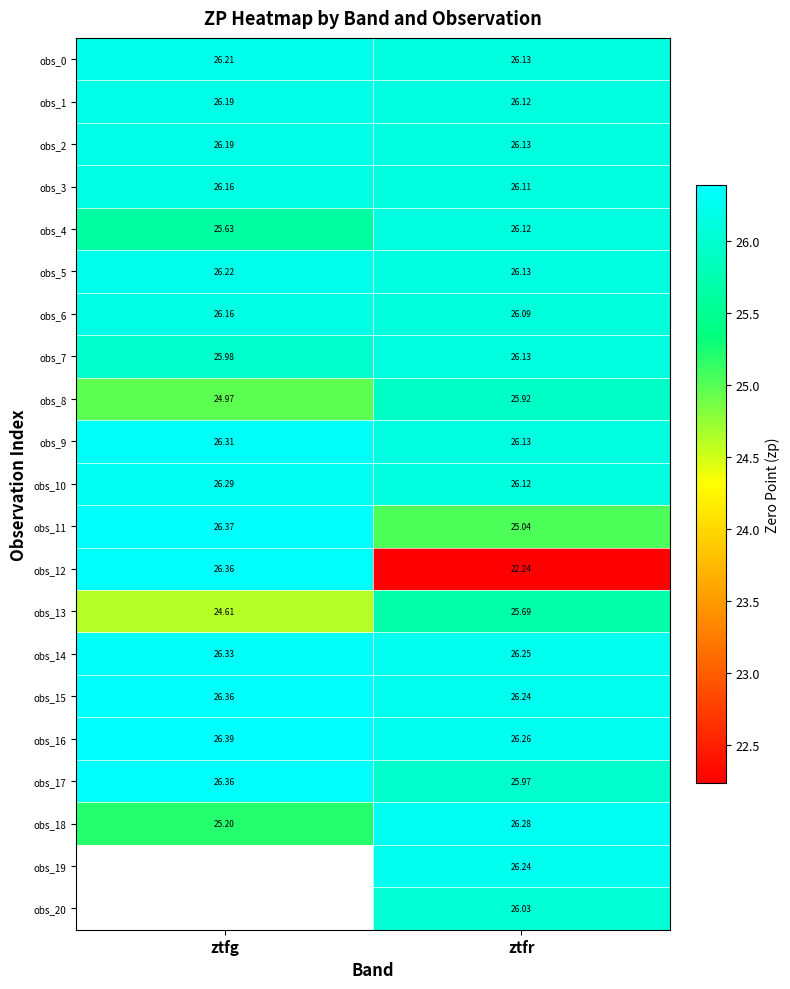

Is the value of obs_11 at ztfg greater than the value of obs_4 at ztfg?

Yes